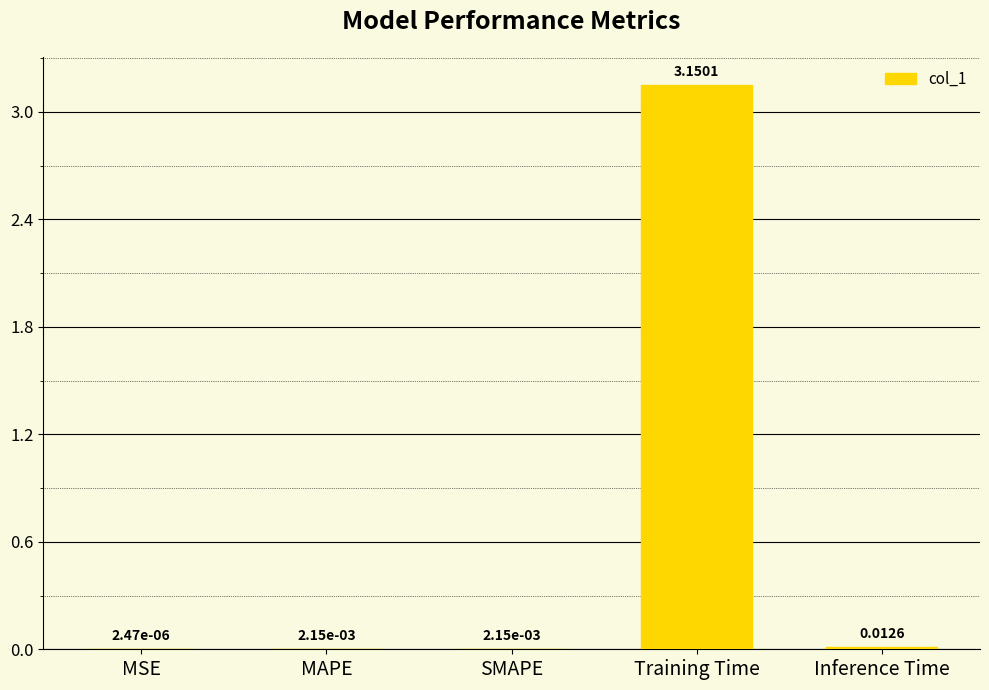

What is the change in value from MSE to Training Time?

+3.2